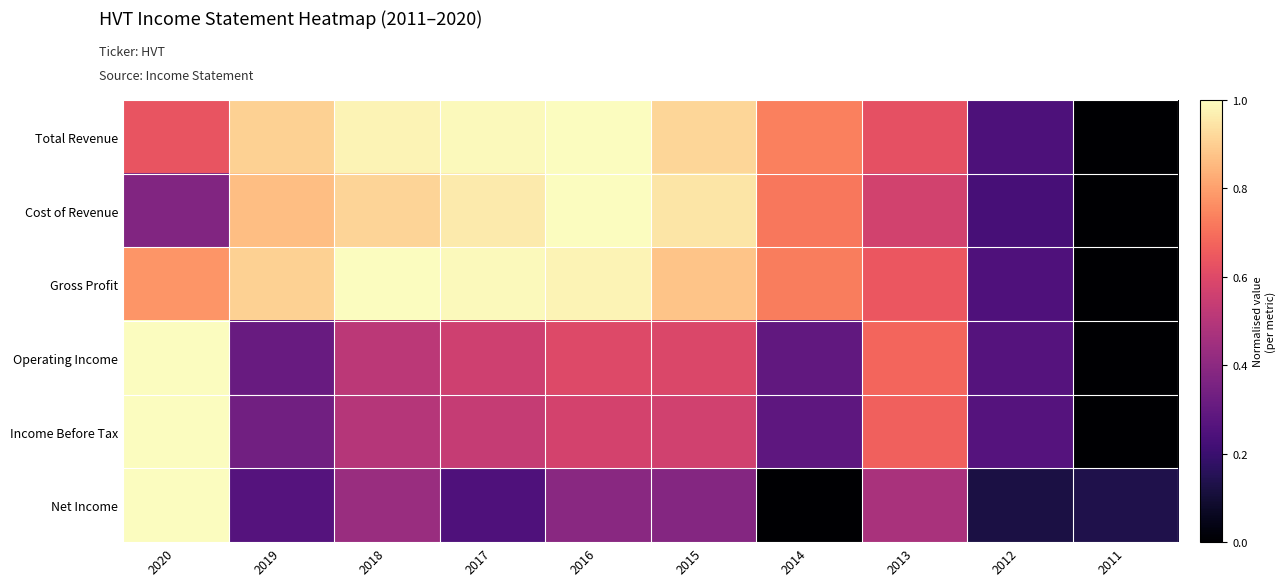

Which label corresponds to the smallest value in the chart?

2011